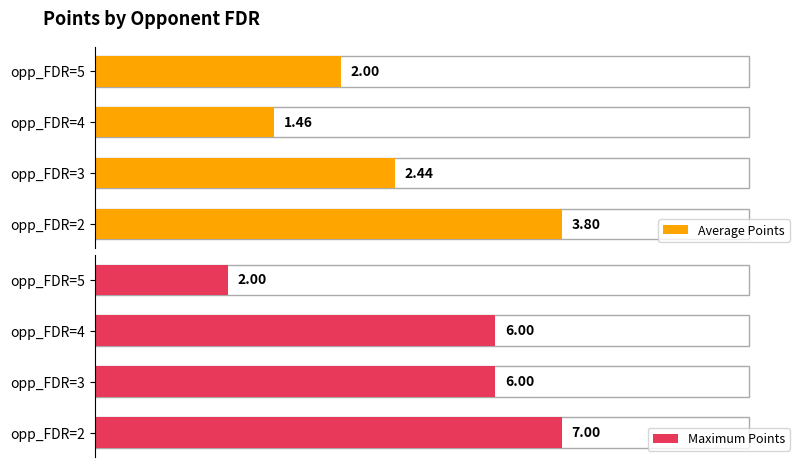

Reading left to right, list all the values displayed in this chart.

Average Points: 0=3.8	1=2.4	2=1.5	3=2.0
Maximum Points: 0=7.0	1=6.0	2=6.0	3=2.0